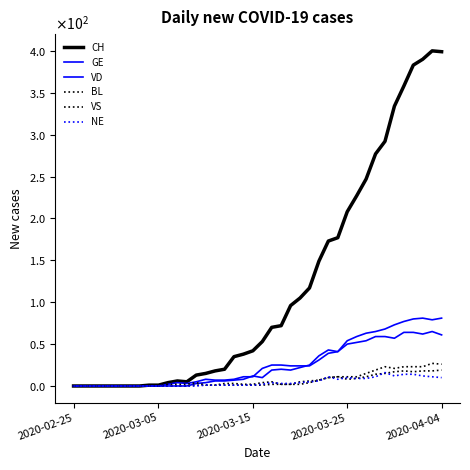

At how many categories does at least one series exceed 1?

30